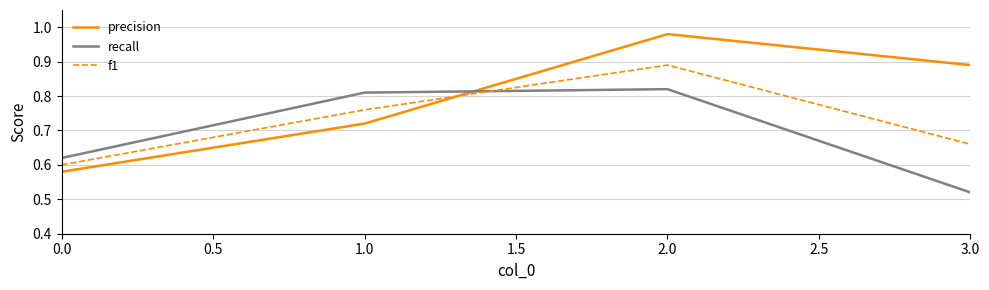

The value of f1 at 3.0 is 1.1. True or false?

False